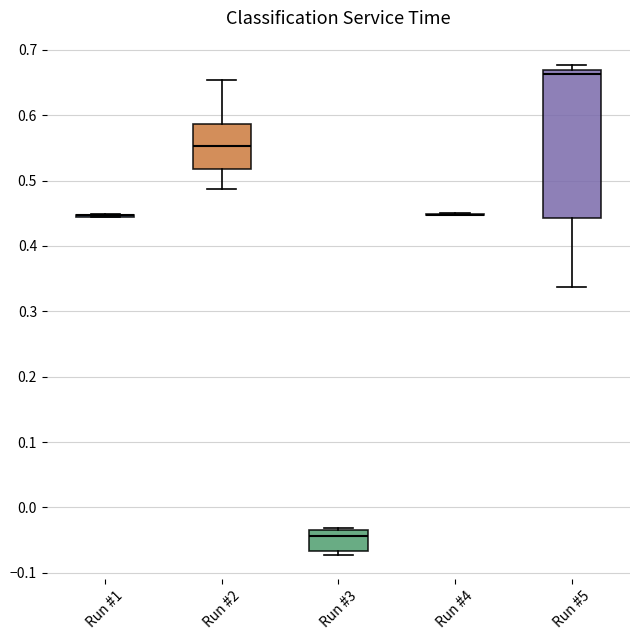

Which box is the tallest, from its lower edge to its upper edge?

Run #5